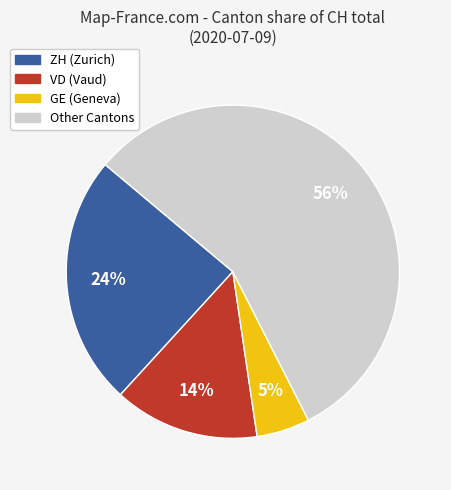

Does any single category account for the majority?

Yes